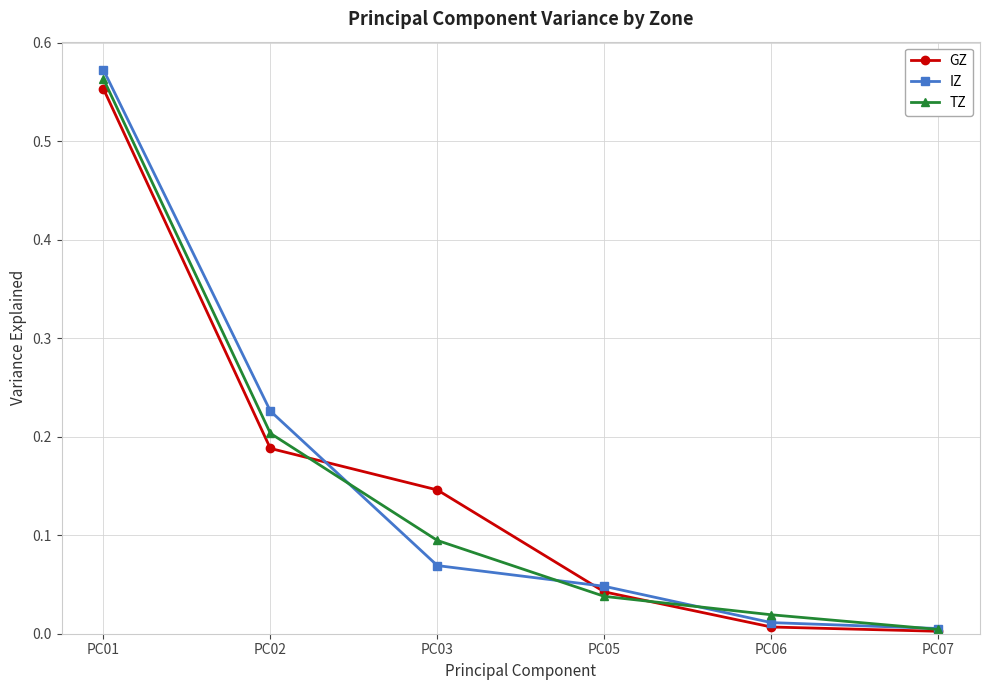

Is the value of IZ at PC07 greater than the value of TZ at PC06?

No